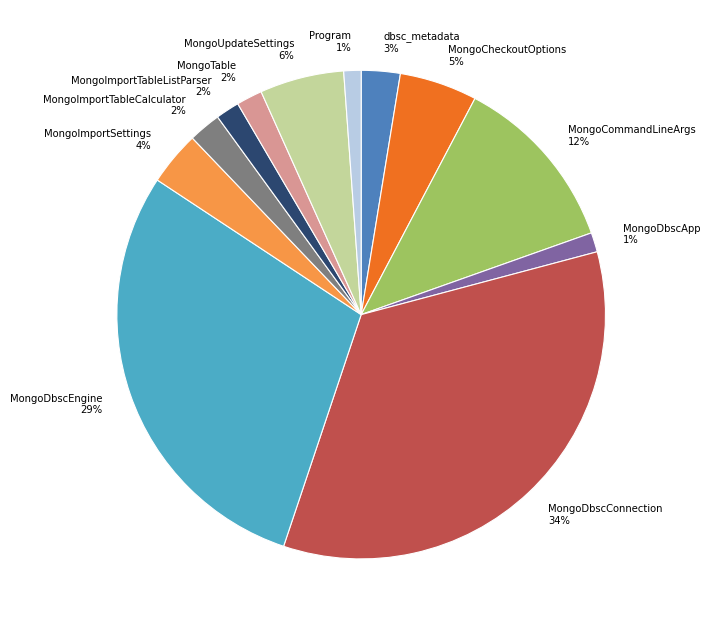

To the nearest percent, what is the difference between the largest and smallest slice percentages?

33%